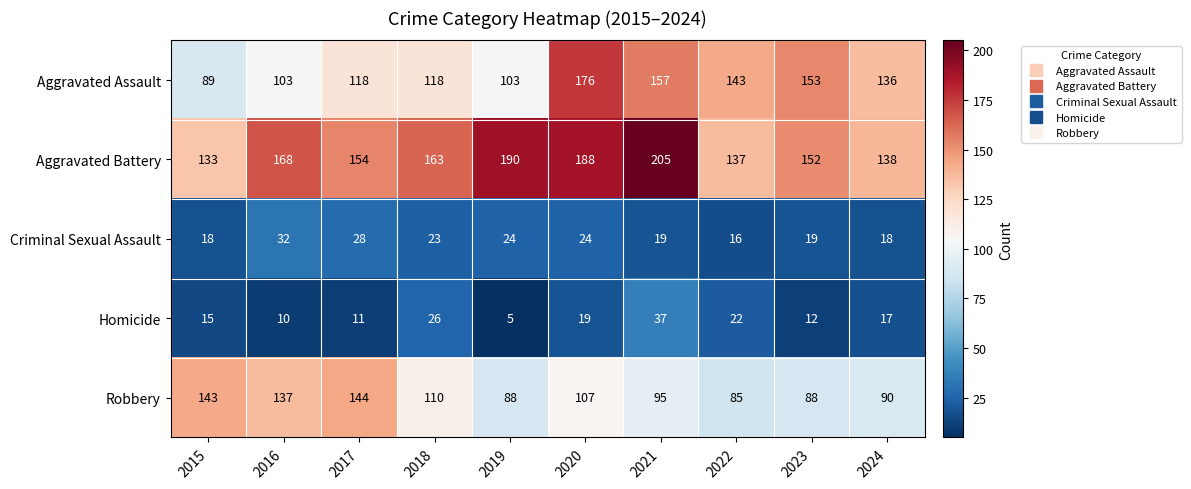

Which series has the widest spread of values?

Aggravated Assault